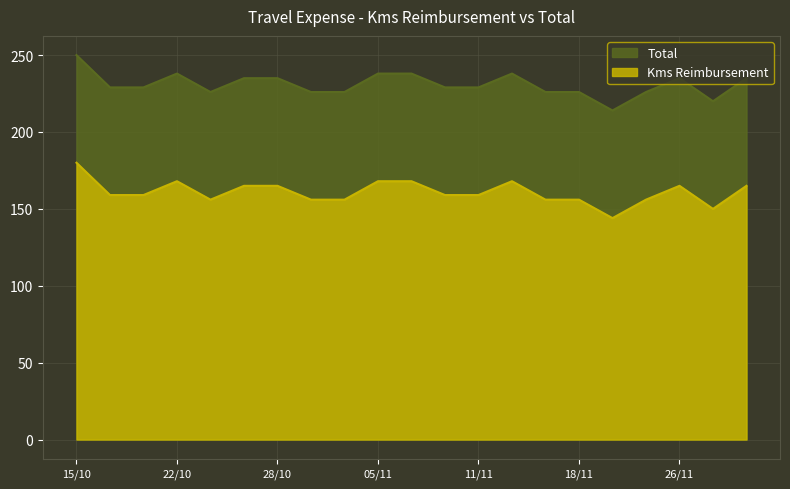

Between 31/10 and 27/11, which series saw the biggest shift?

Kms Reimbursement